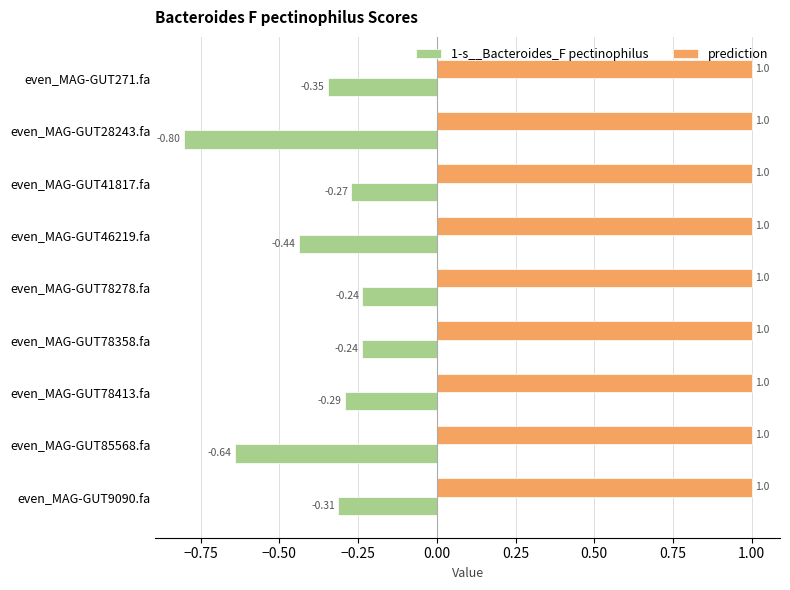

Rank the series by their average value, from highest to lowest.

prediction, 1-s__Bacteroides_F pectinophilus